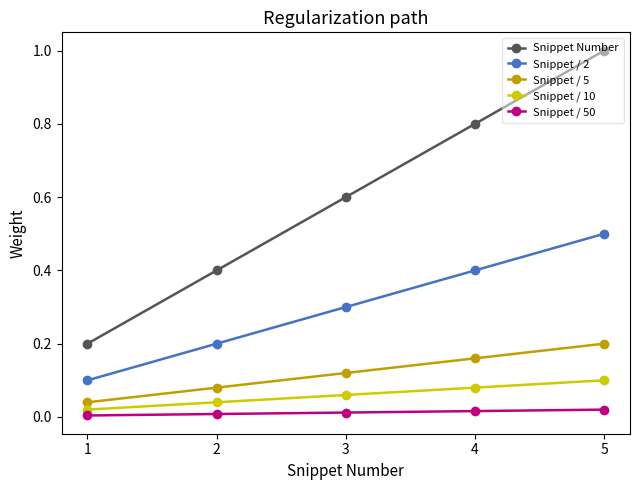

List the labels in order of Snippet Number value, smallest first.

1, 2, 3, 4, 5